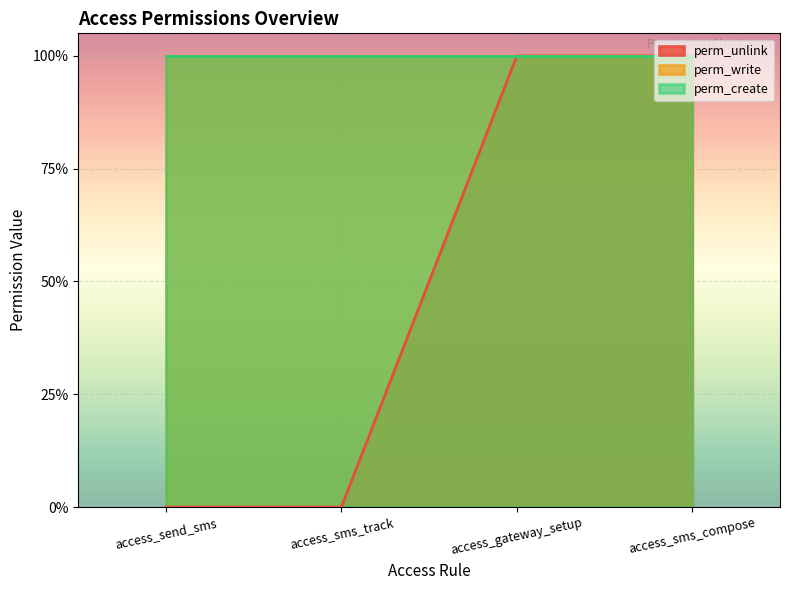

Which has a higher value, access_send_sms or access_sms_compose?

access_sms_compose